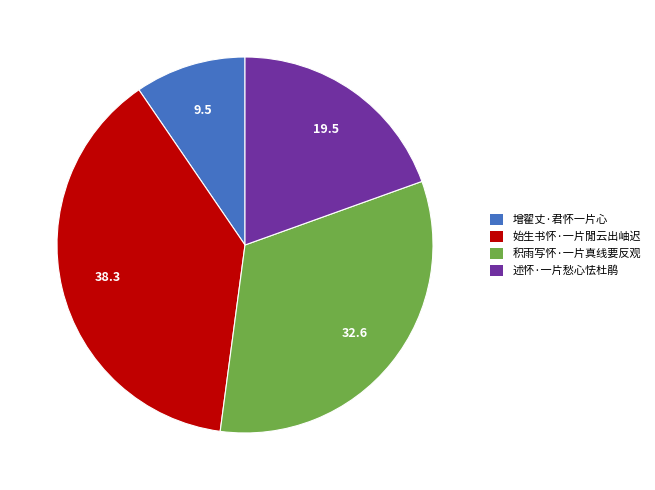

Count the number of slices in the pie.

4